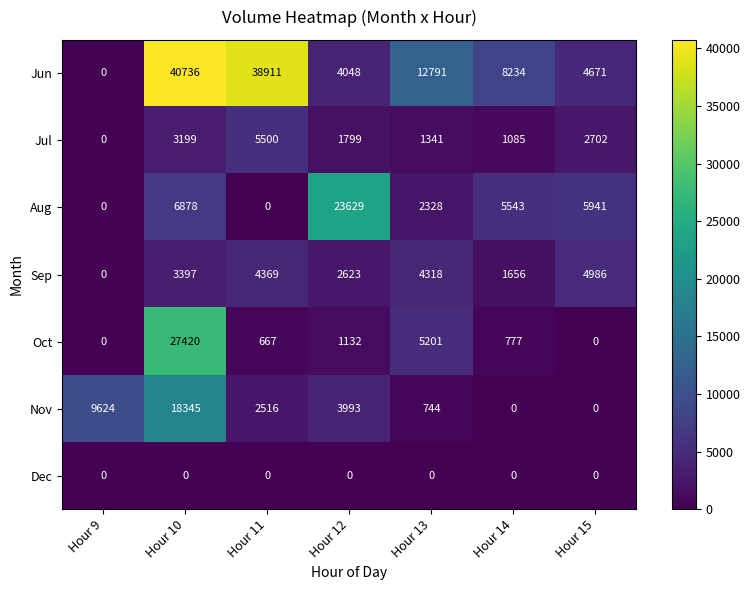

What is the difference between the highest and lowest values at Hour 15?

5941